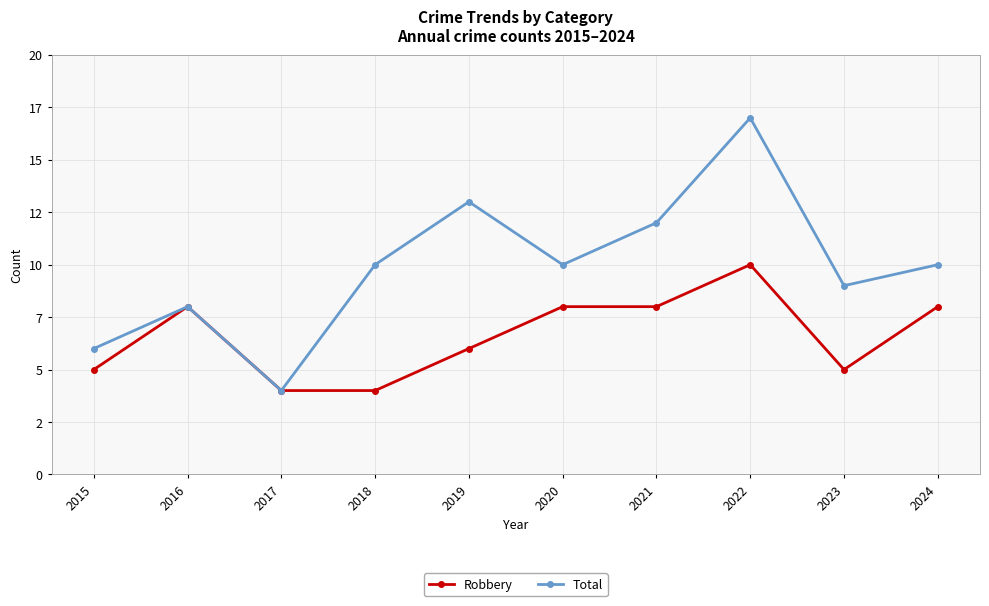

Does the chart display data point markers on the line(s)?

Yes